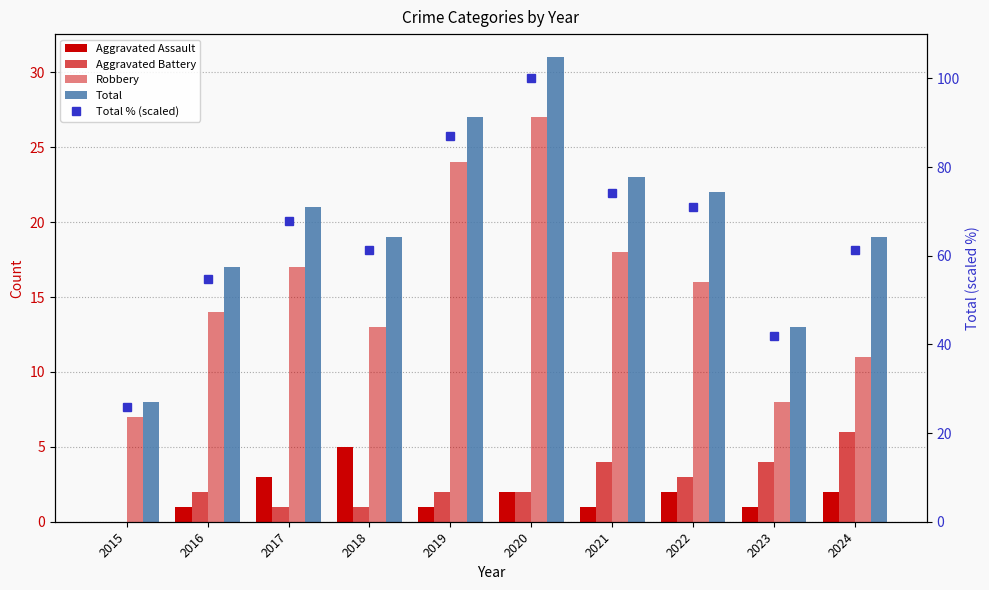

Rank the categories by Total % (scaled) value from lowest to highest.

2015, 2023, 2016, 2018, 2024, 2017, 2022, 2021, 2019, 2020